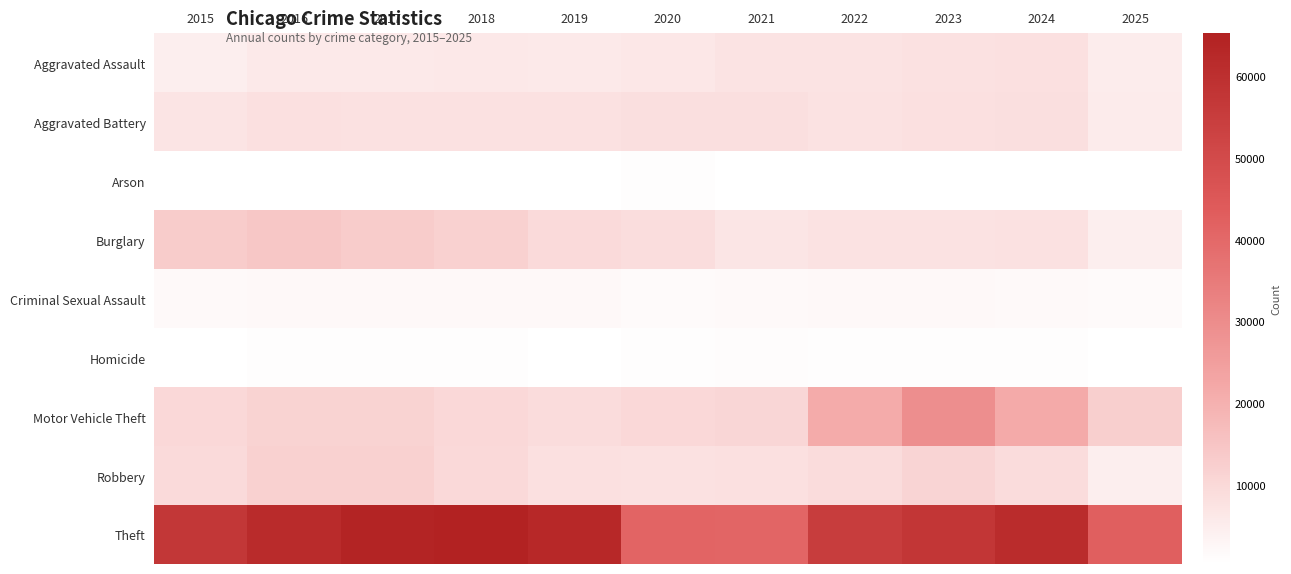

Which series has the widest spread of values?

Theft